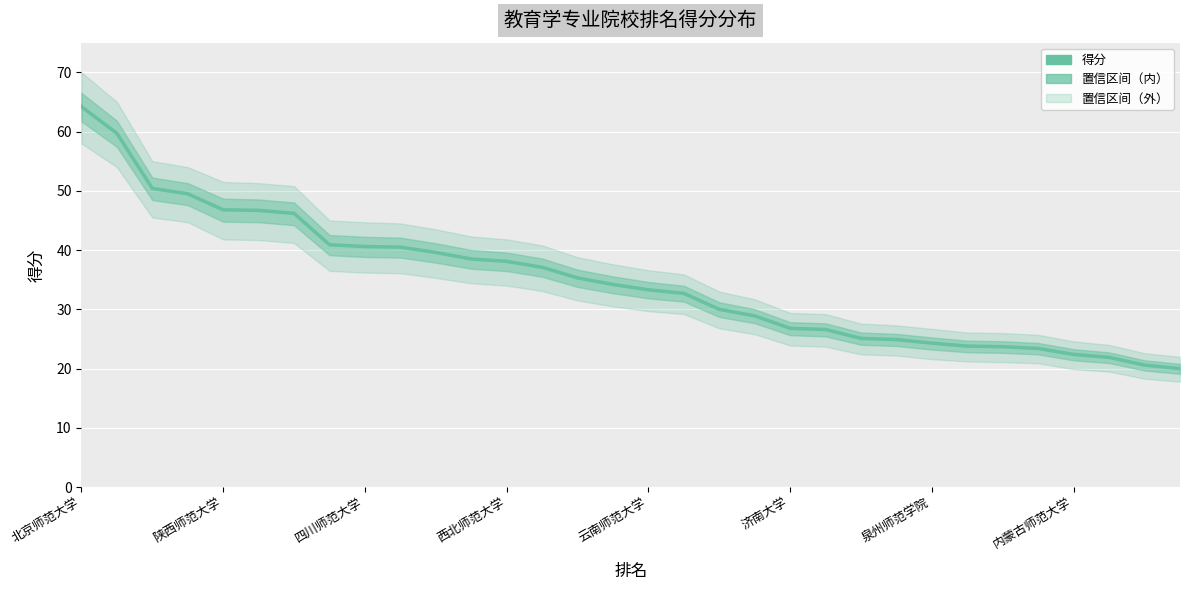

What is the difference between the maximum and minimum values?

44.2